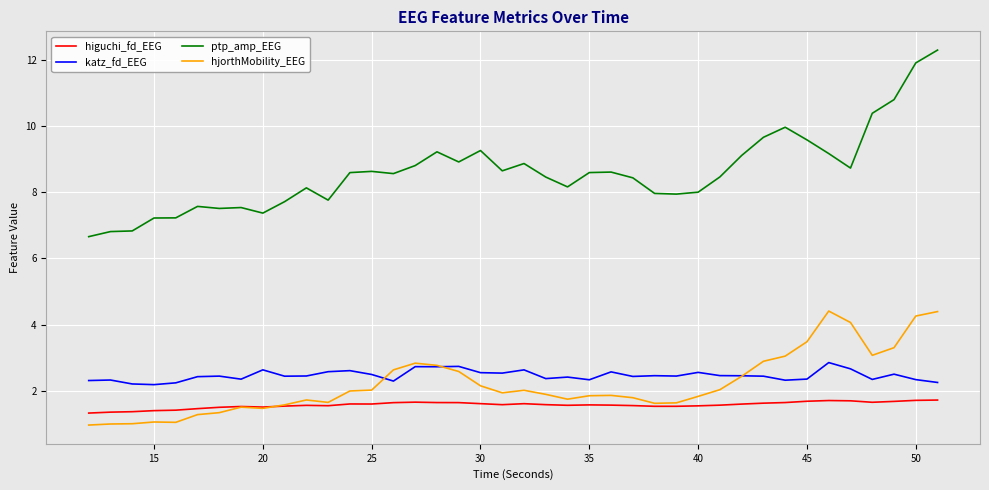

What is the highest value of the hjorthMobility_EEG series?

4.4